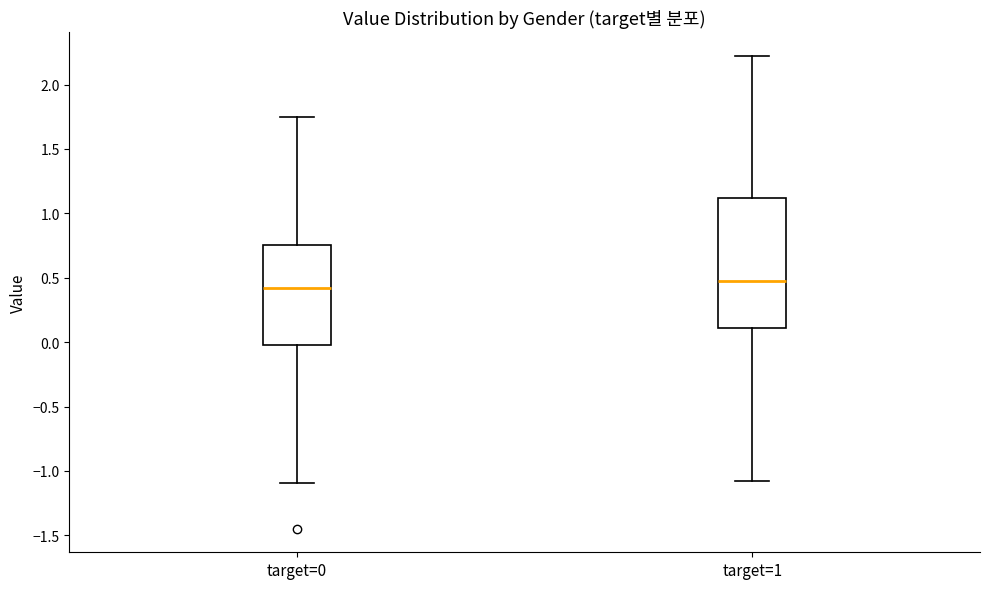

Reading left to right, read every box against the y-axis: the position of its median line, the range the box covers, and the ends of its whiskers. The values are not printed on the chart, so give them approximately, as read against the axis.

target=0: median 0.40, box 0.00 to 0.75, whiskers -1.10 to 1.75
target=1: median 0.50, box 0.10 to 1.10, whiskers -1.10 to 2.20